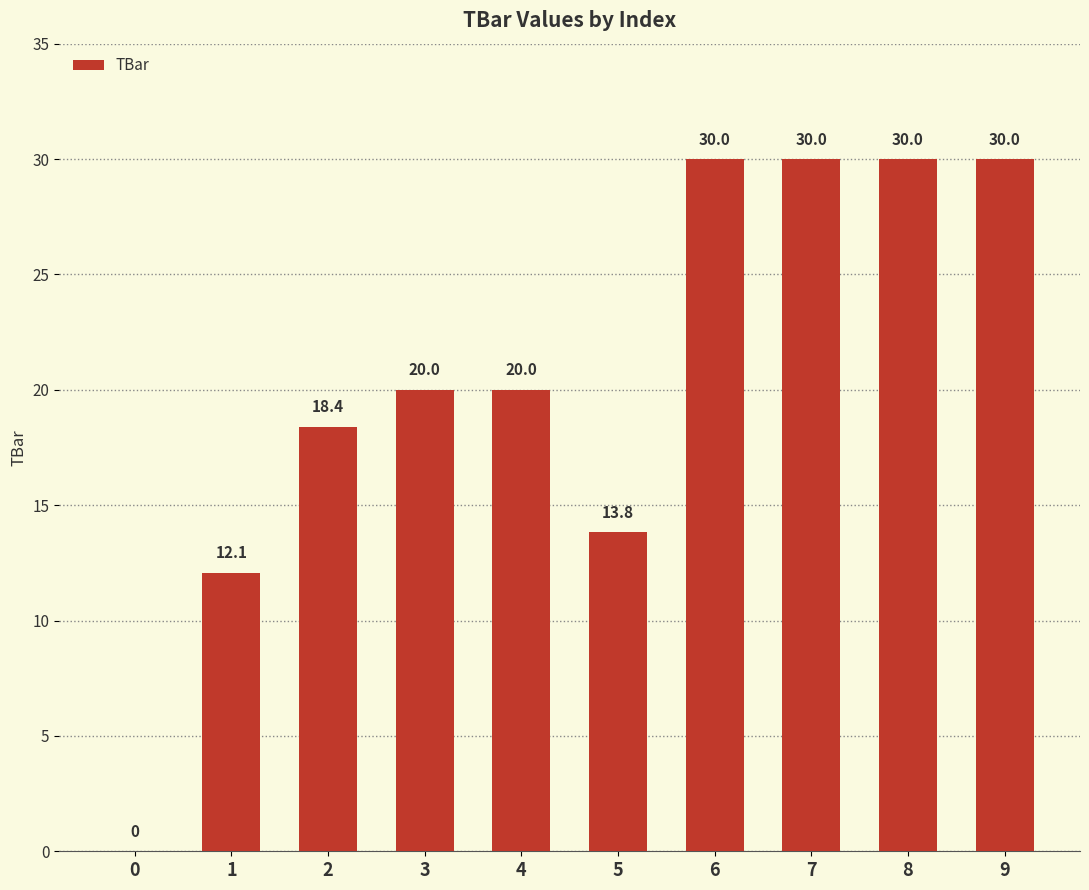

What is the change in value from 5 to 6?

+16.2